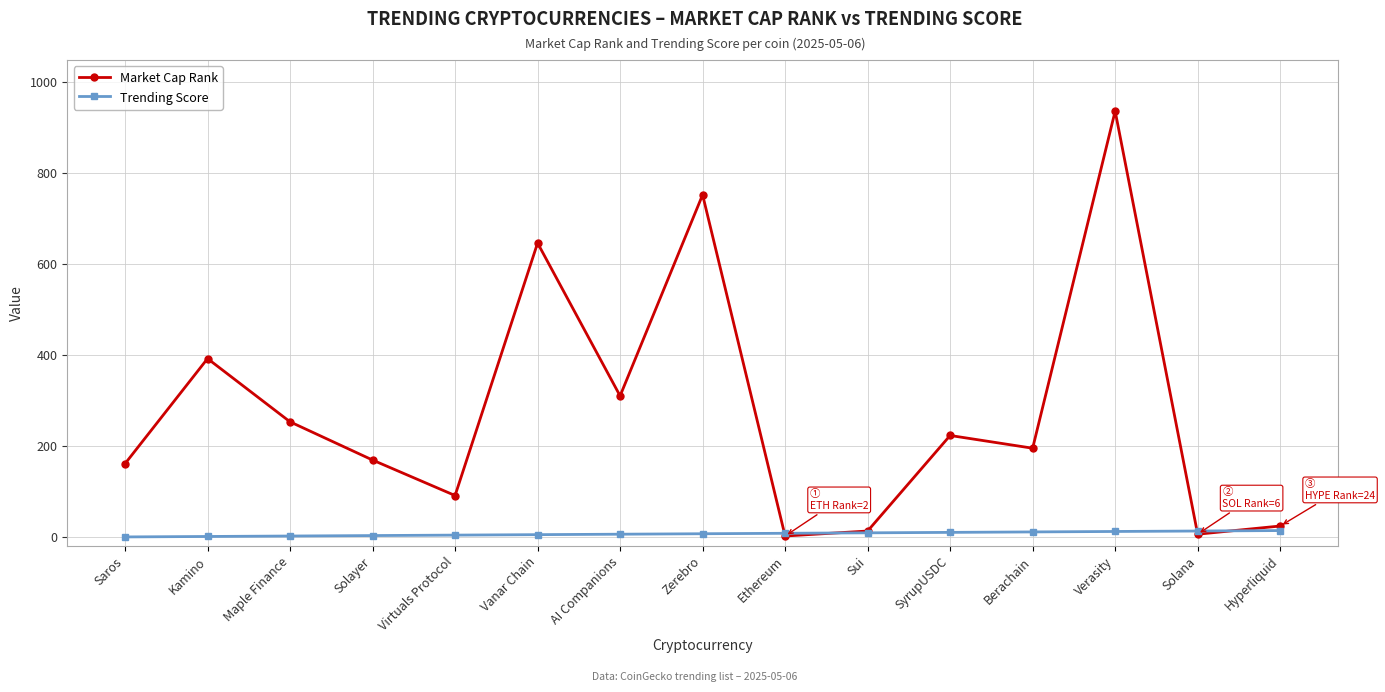

What is the maximum value shown in the chart?

936